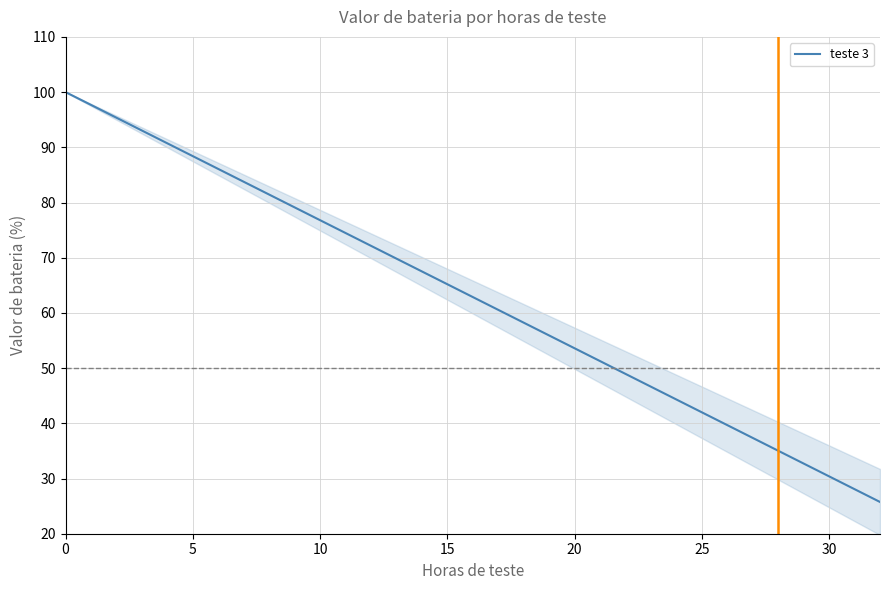

Does the chart display data point markers on the line(s)?

No